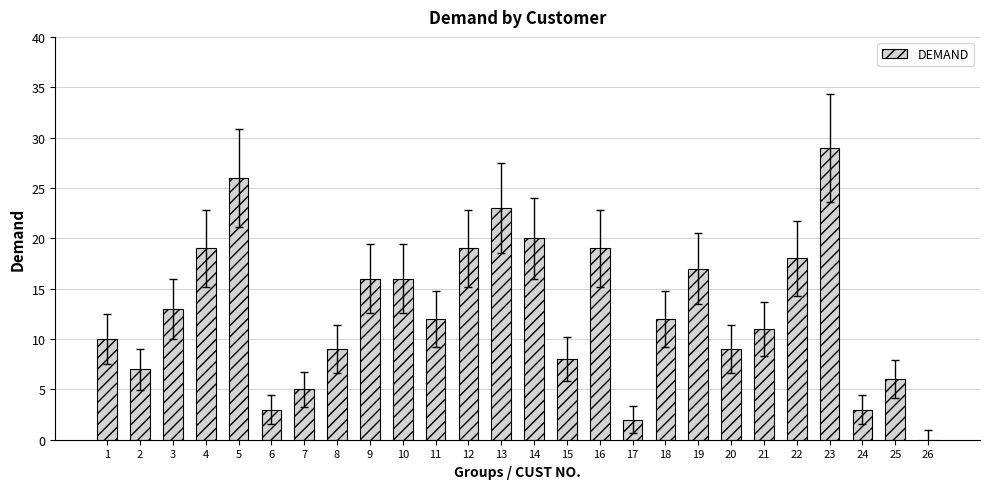

Which category has the highest value across all series?

23